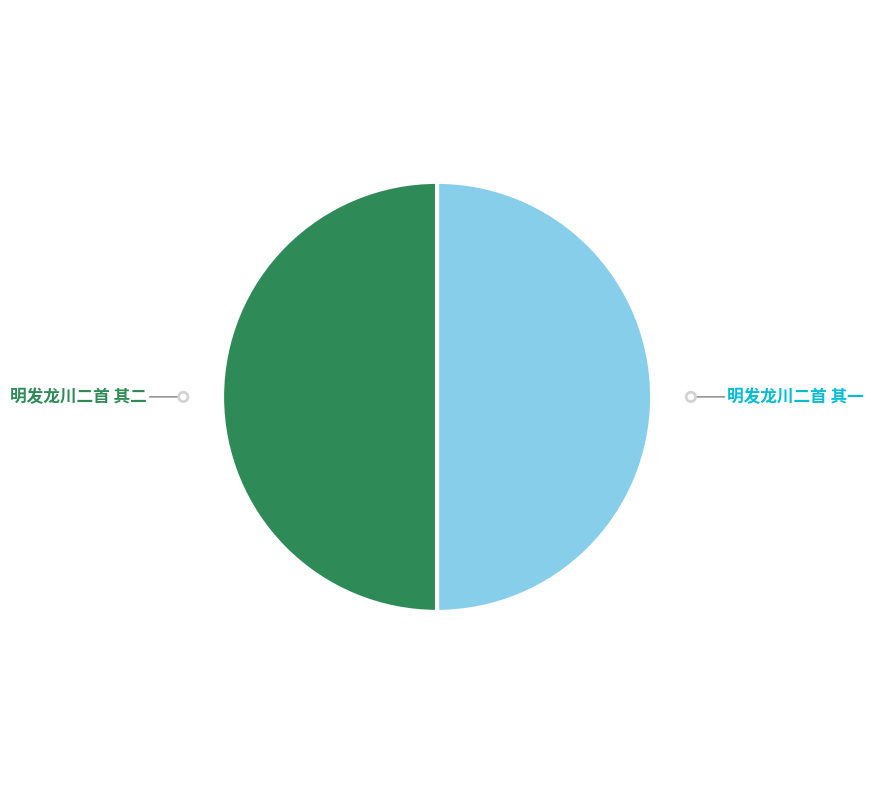

How many segments does this pie chart have?

2